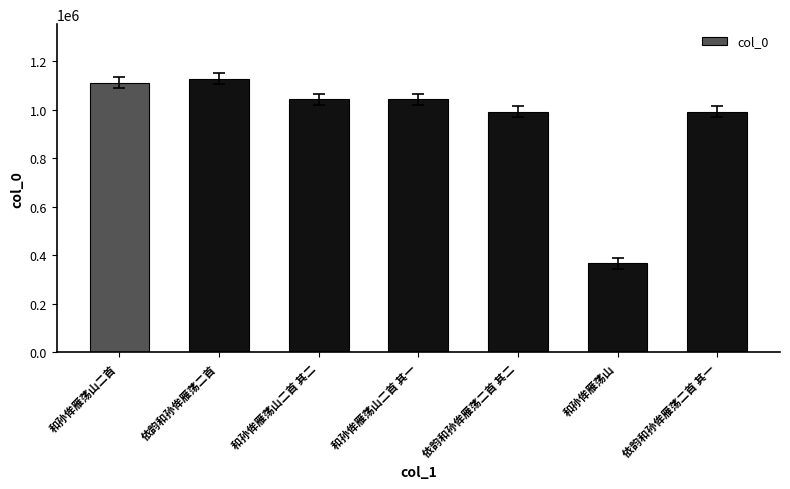

What is the change in value from 和孙侔雁荡山二首 to 和孙侔雁荡山?

-742846